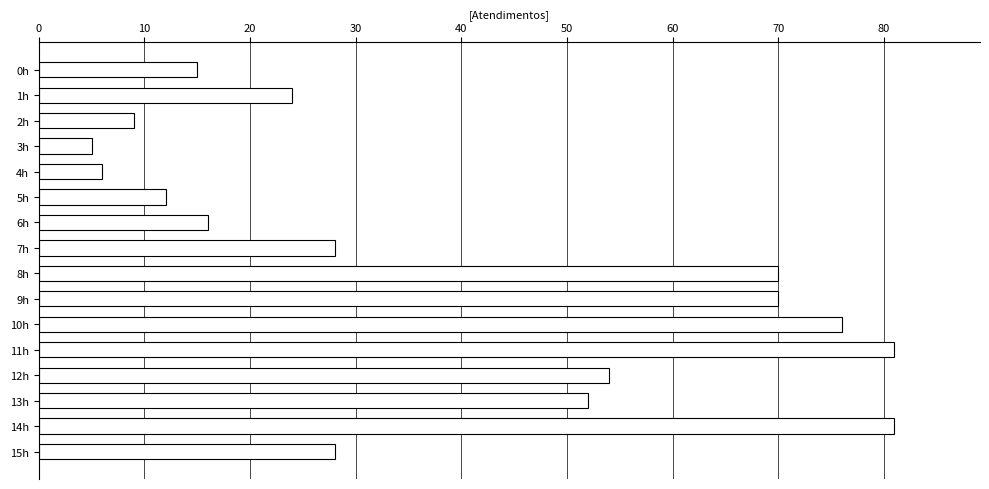

Approximately how many times larger is the value at 11h compared to 15h?

2.9